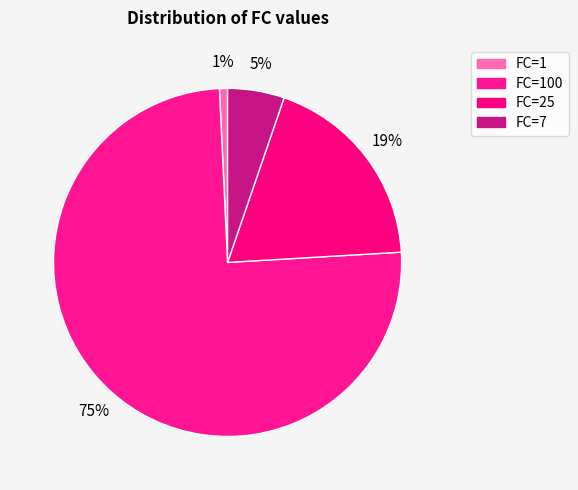

Does any single category account for the majority?

Yes